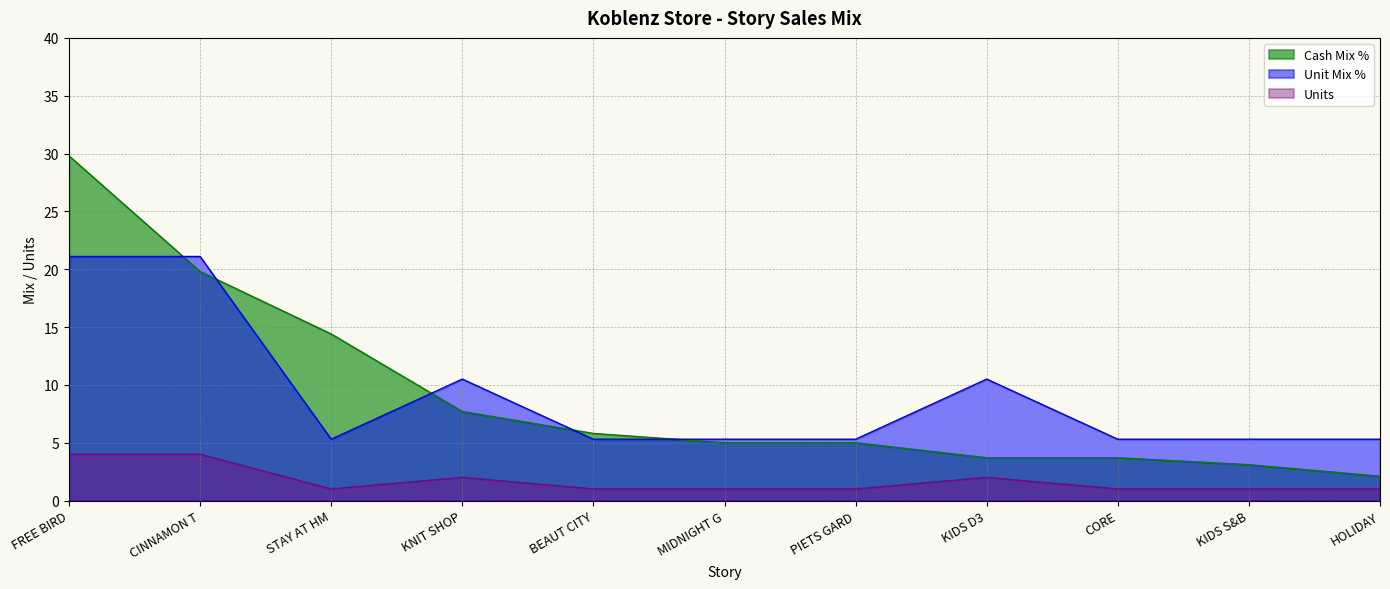

What is the label of the 8th point from the left?

KIDS D3